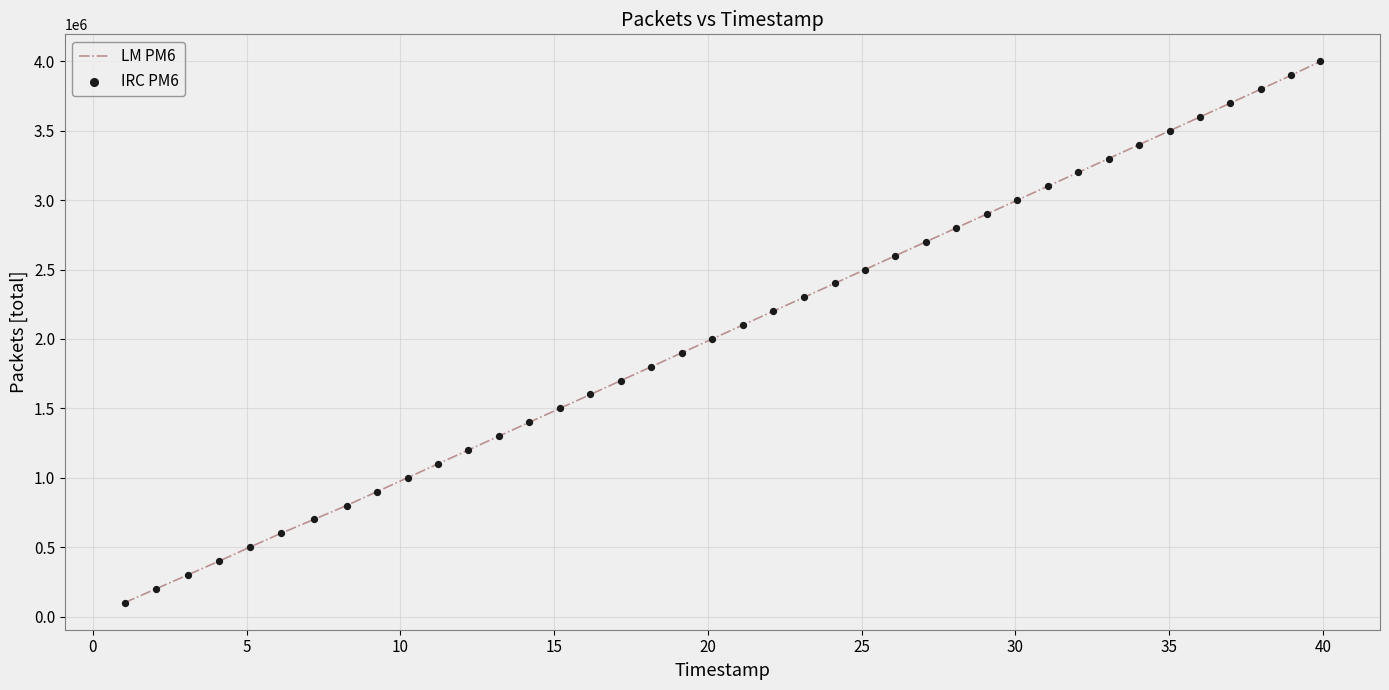

What is the difference between the maximum and minimum values?

3900000